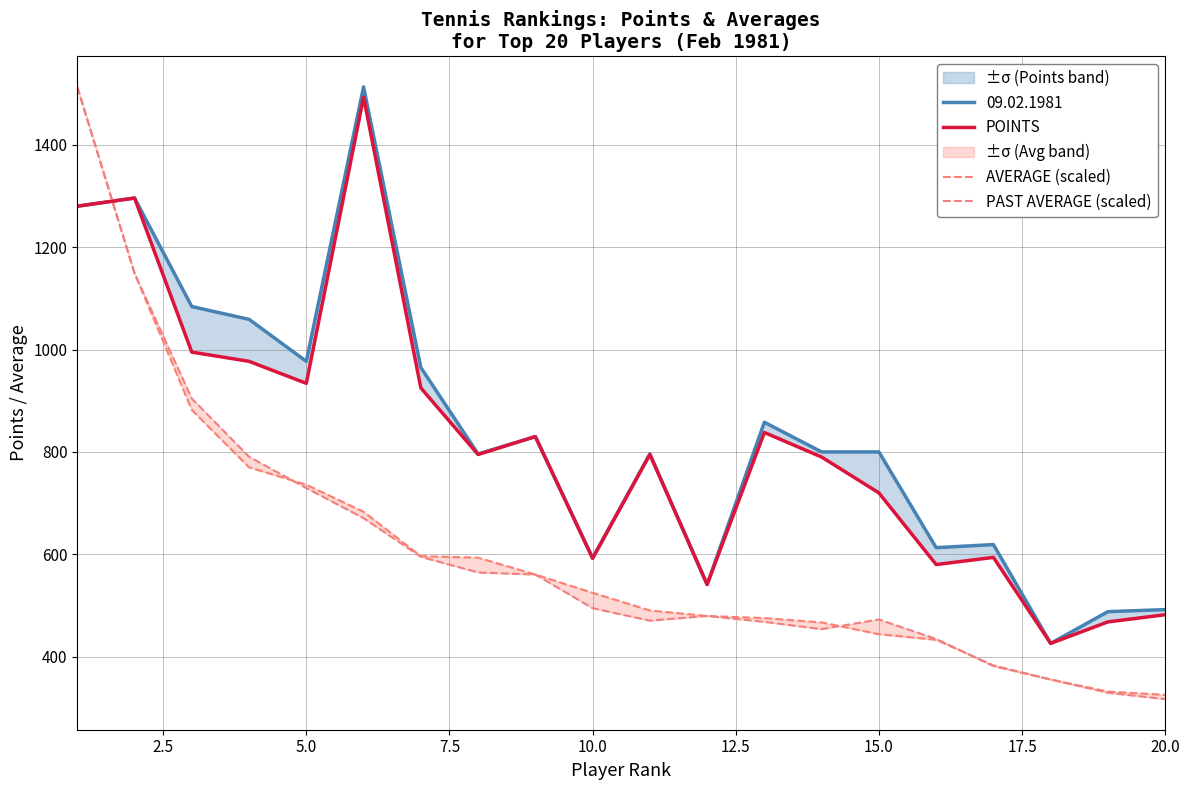

Does the chart have visible grid lines?

Yes